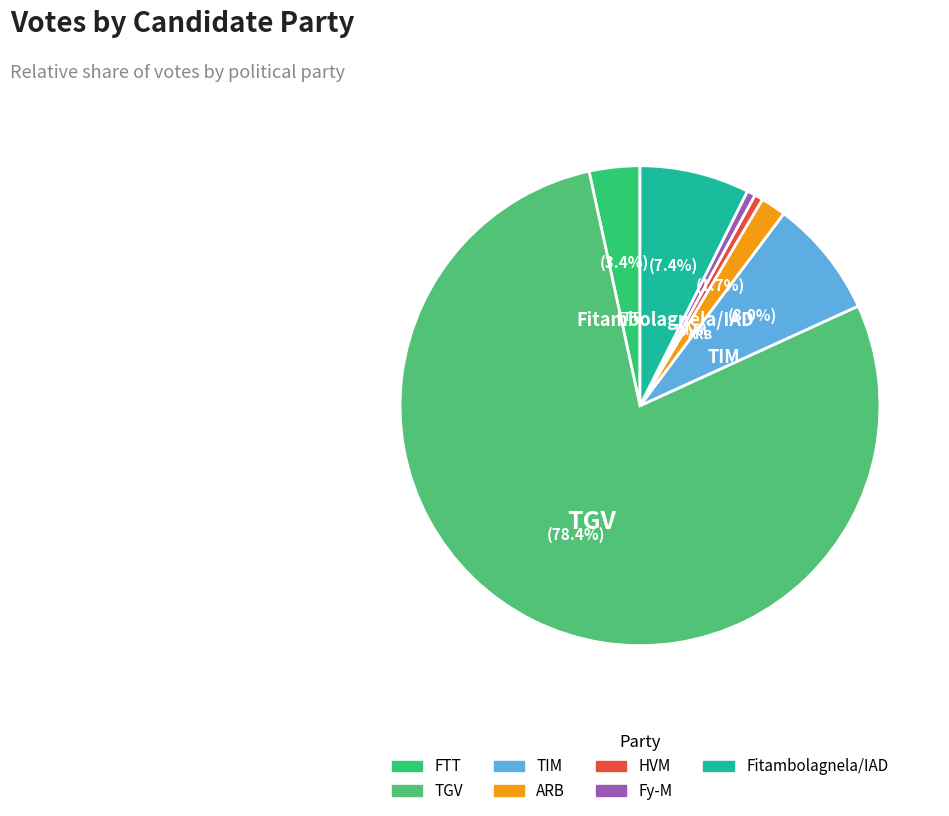

Is there a majority slice in this chart?

Yes